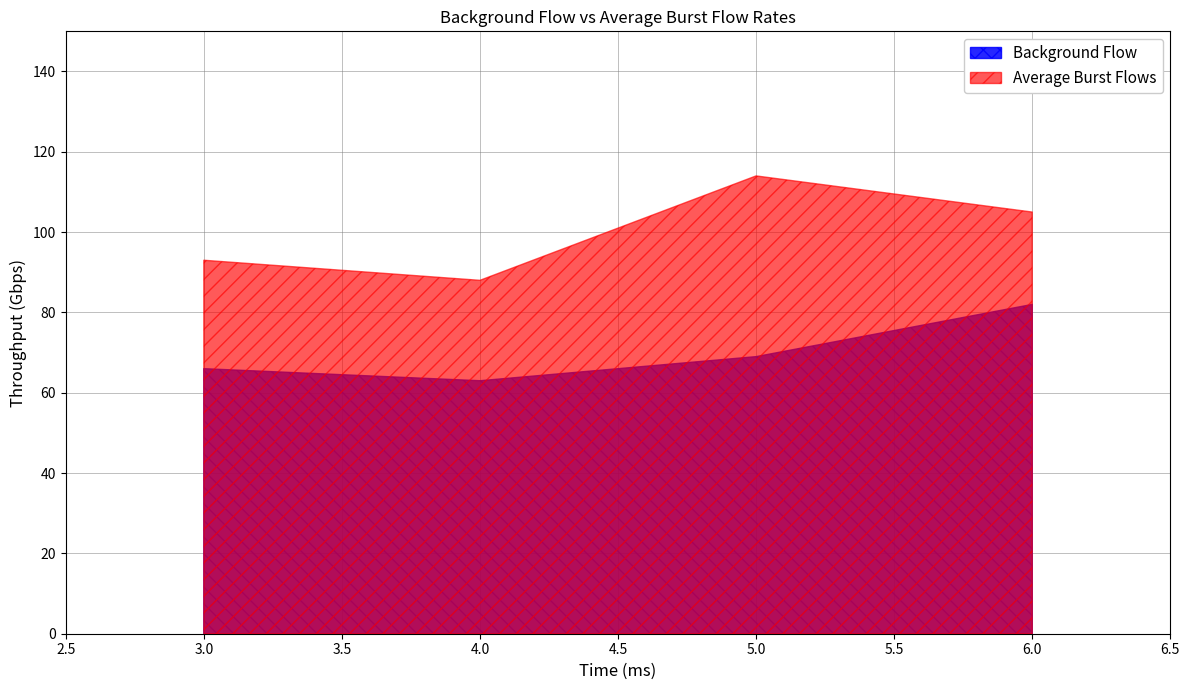

Reading right to left, transcribe all the data shown in this chart.

Background Flow: 6=82	5=69	4=63	3=66
Average Burst Flows: 6=105	5=114	4=88	3=93